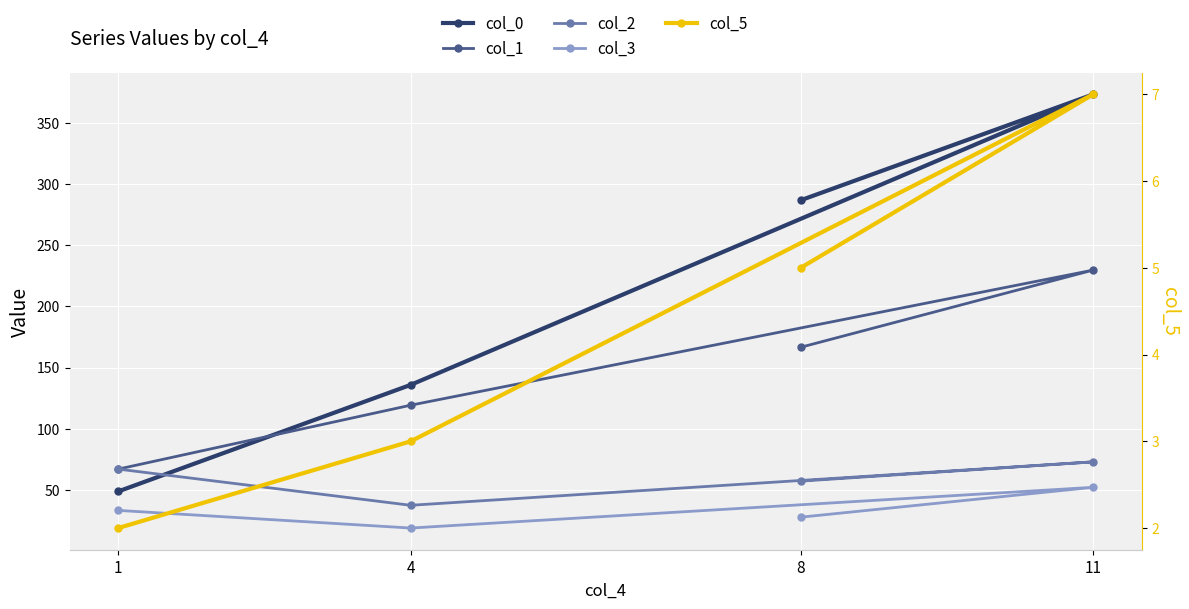

Reading left to right, list all the values displayed in this chart.

col_0: 1=48.8	4=135.9	11=373.3	8=286.8
col_1: 1=67.0	4=119.3	11=229.7	8=166.6
col_2: 1=67.0	4=37.5	11=72.9	8=57.2
col_3: 1=33.3	4=18.9	11=52.1	8=27.7
col_5: 1=2.0	4=3.0	11=7.0	8=5.0